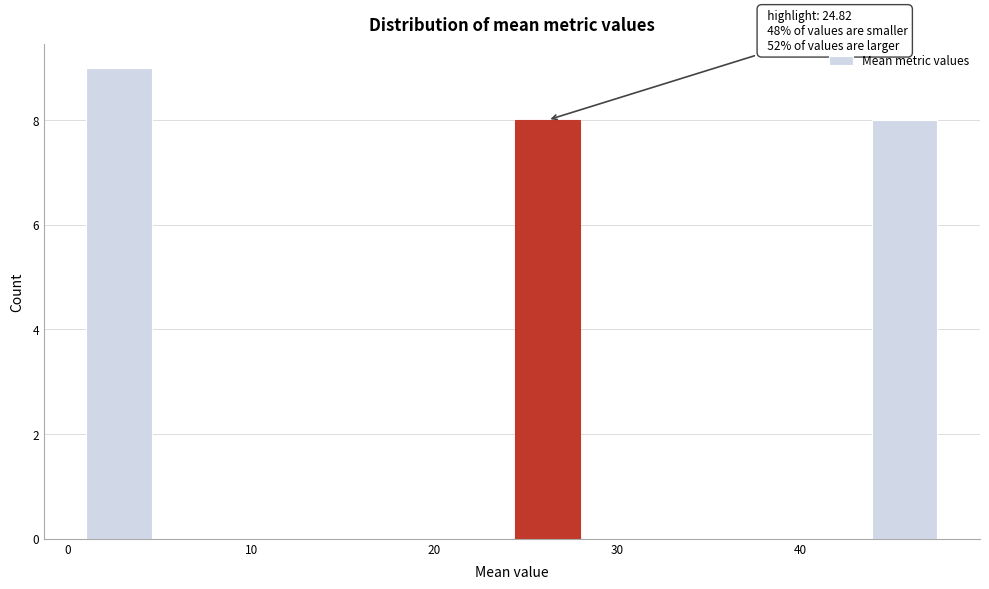

Around what value on the x-axis is the tallest bar? Give the approximate position of its centre, as read against the axis.

3